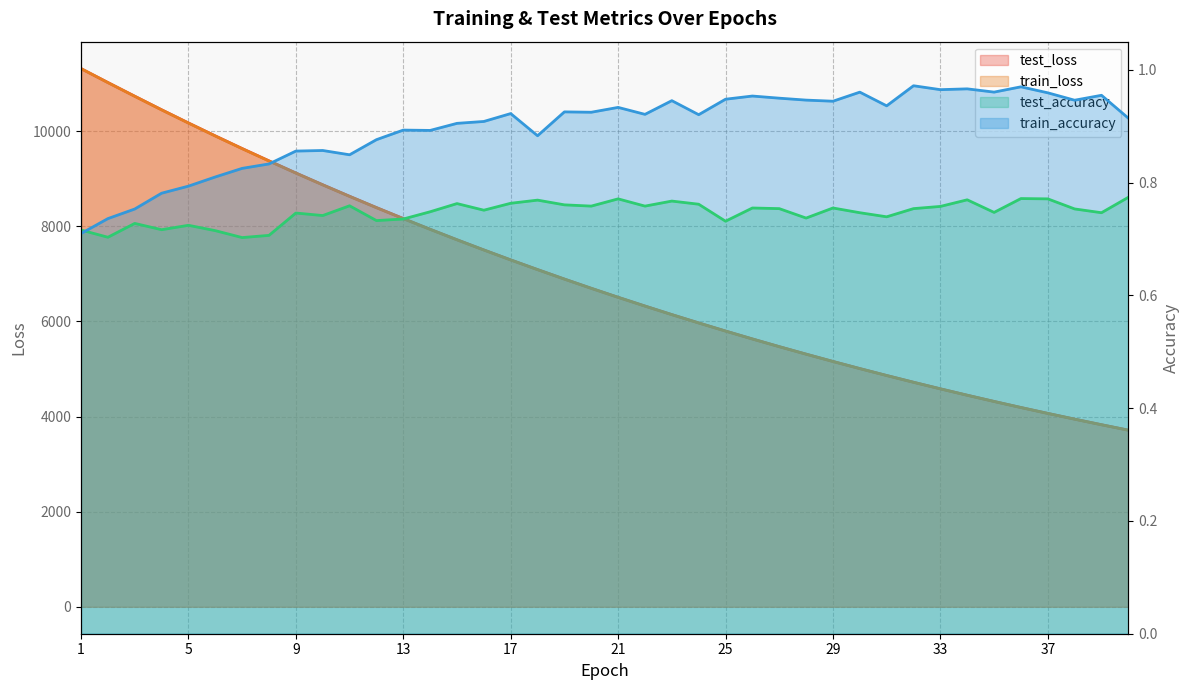

What are all the series names shown in the legend?

test_loss, train_loss, test_accuracy, train_accuracy